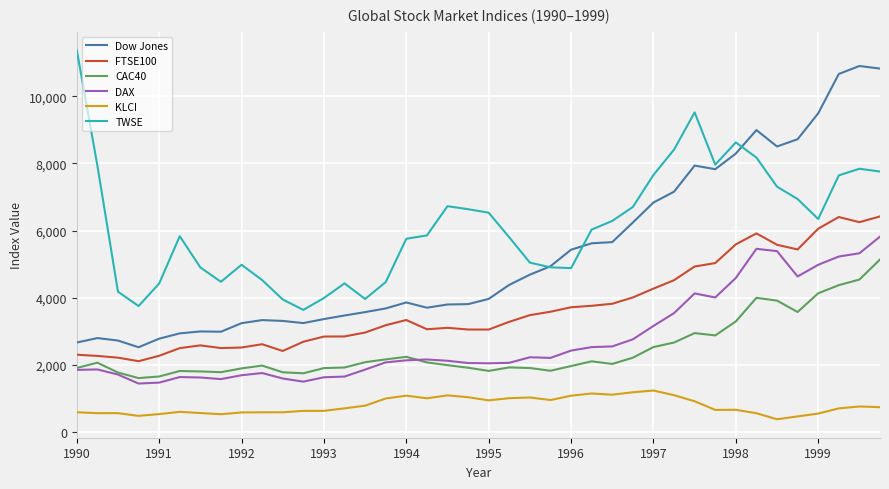

Which series has the largest total across all categories?

TWSE